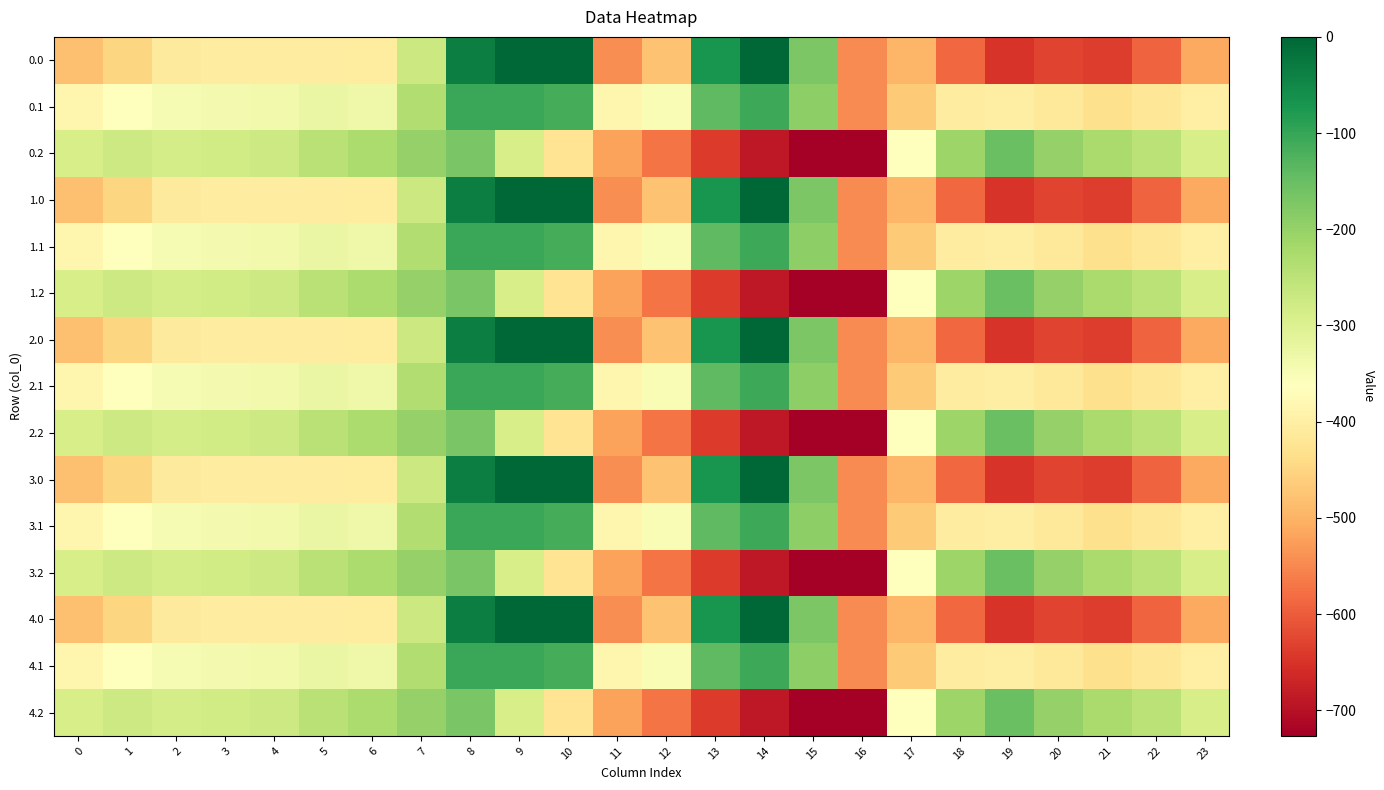

List the series in order of their peak value, lowest first.

0.2, 1.2, 2.2, 3.2, 4.2, 0.1, 1.1, 2.1, 3.1, 4.1, 0.0, 1.0, 2.0, 3.0, 4.0